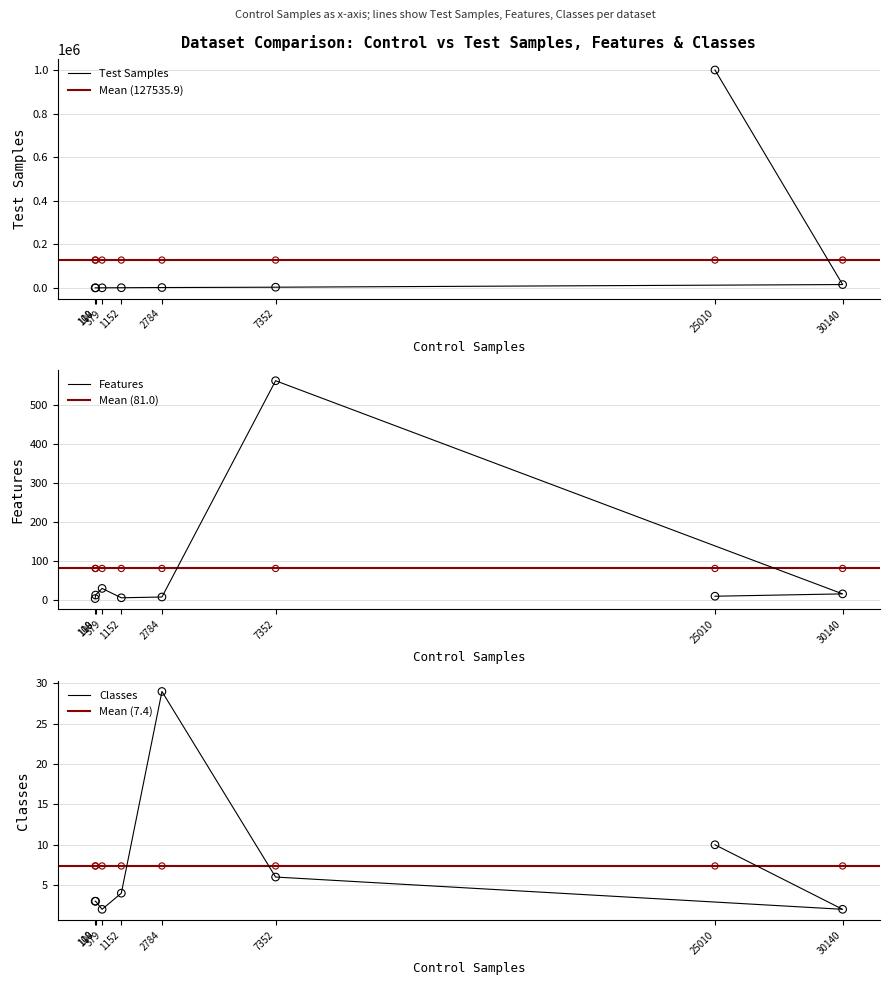

What are all the series names shown in the legend?

Test Samples, Features, Classes